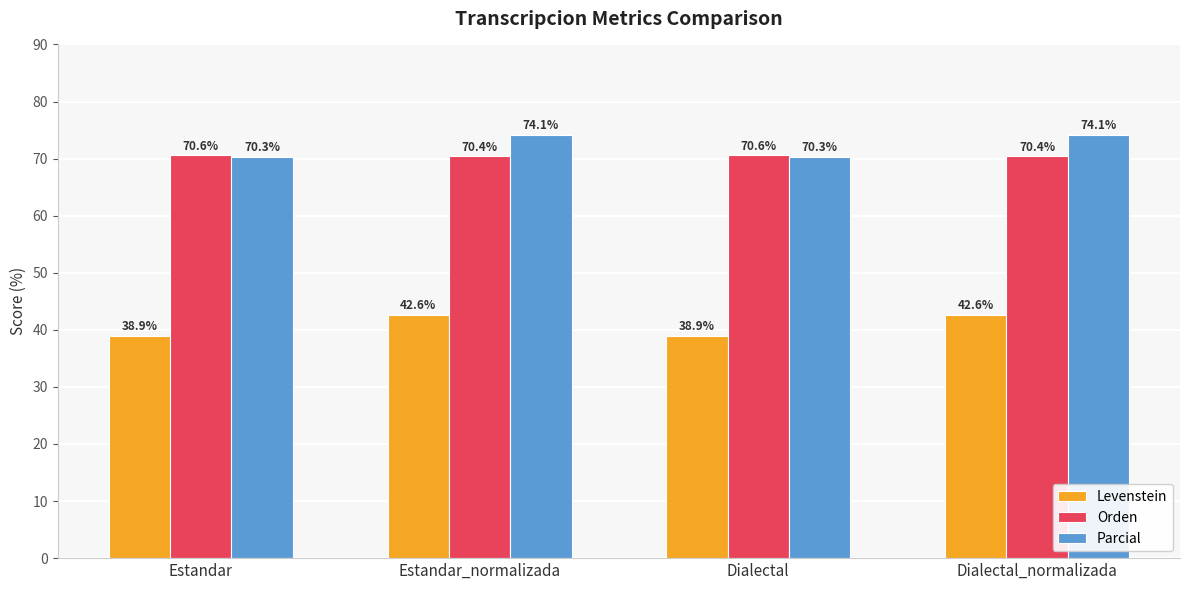

What is the highest value of the Parcial series?

74.1